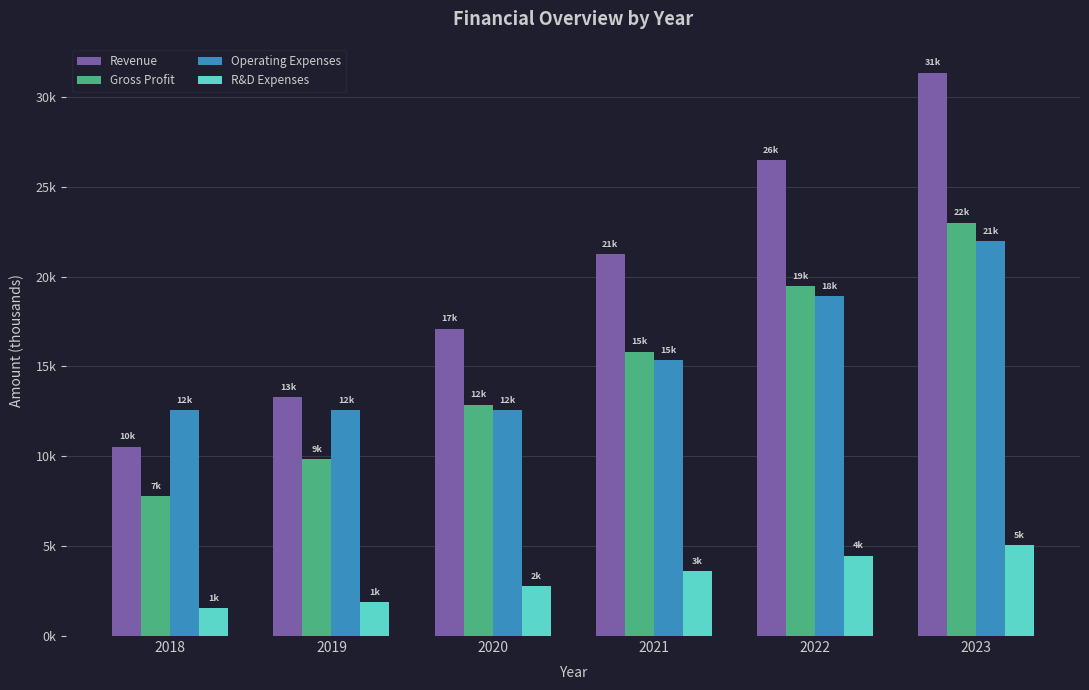

What is the average value of the R&D Expenses series?

3220